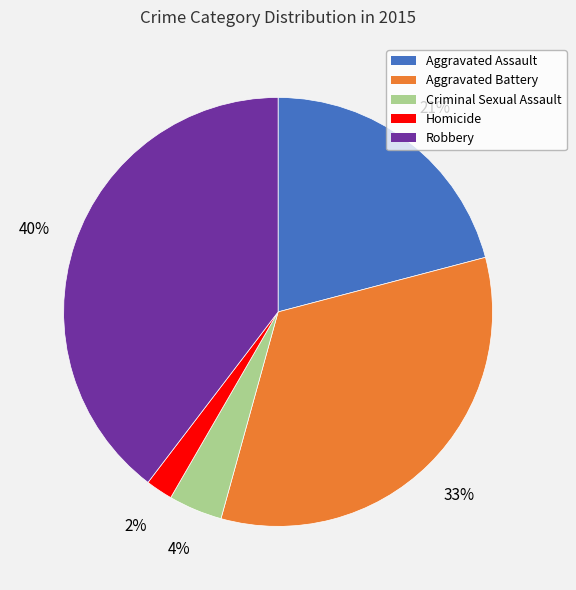

To the nearest percent, what portion does Aggravated Assault represent?

21%